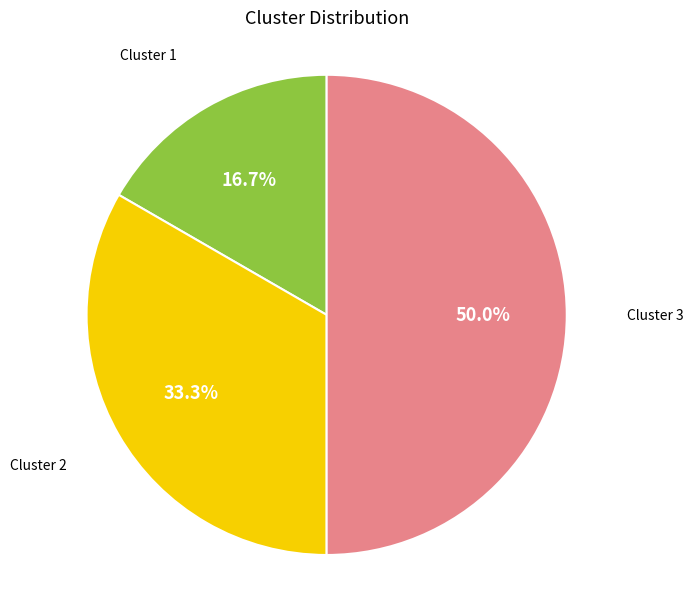

Is there a majority slice in this chart?

No